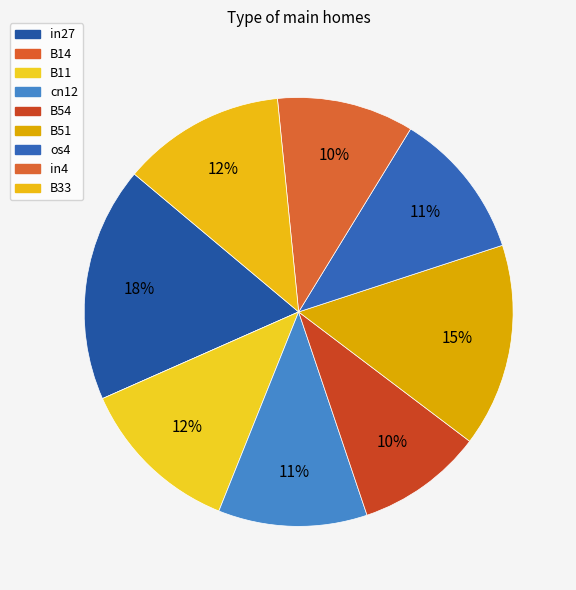

The B14 slice represents 1% of the pie. True or false?

False